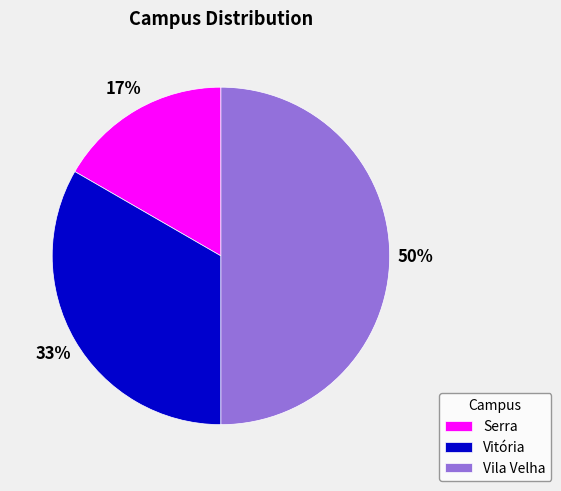

To the nearest percent, what portion does Vila Velha represent?

50%